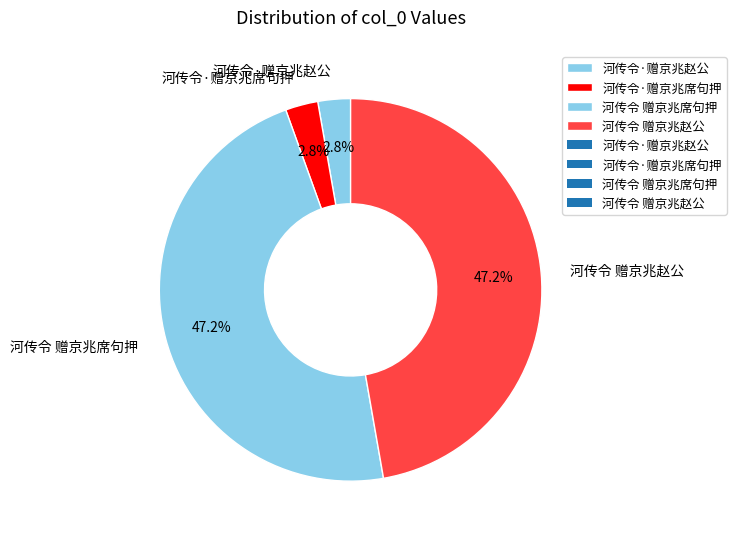

Does 河传令·赠京兆赵公 account for over 50% of the chart?

No